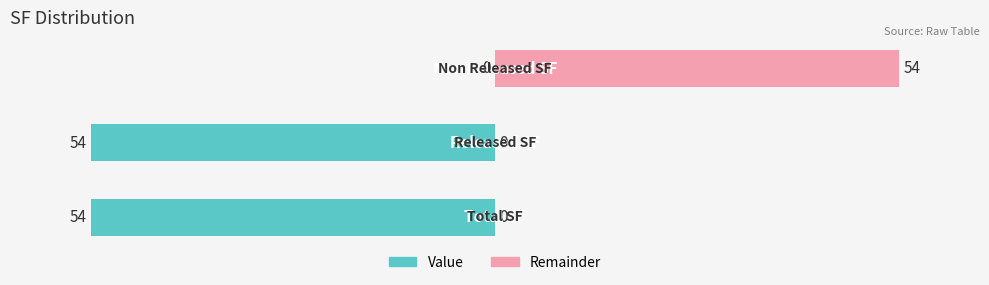

What is the sum of all values?

108